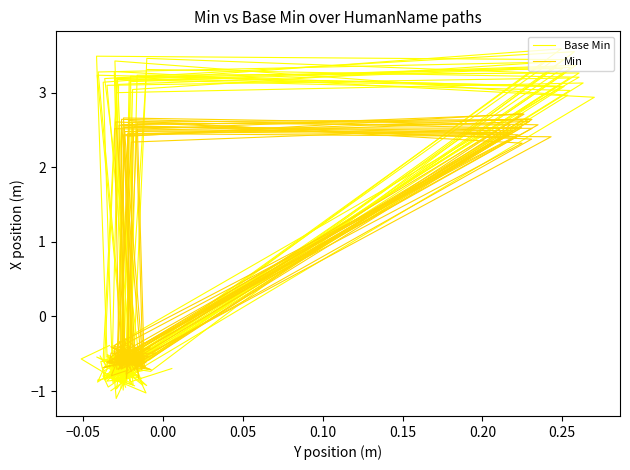

How many data points in Base Min are less than 0?

9